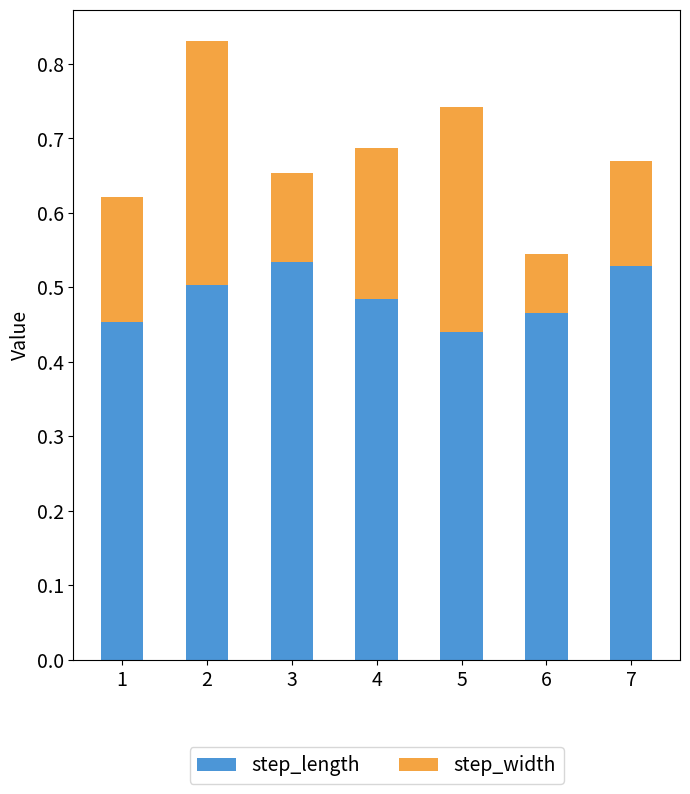

Count the step_length values in the range 0 to 1.

7